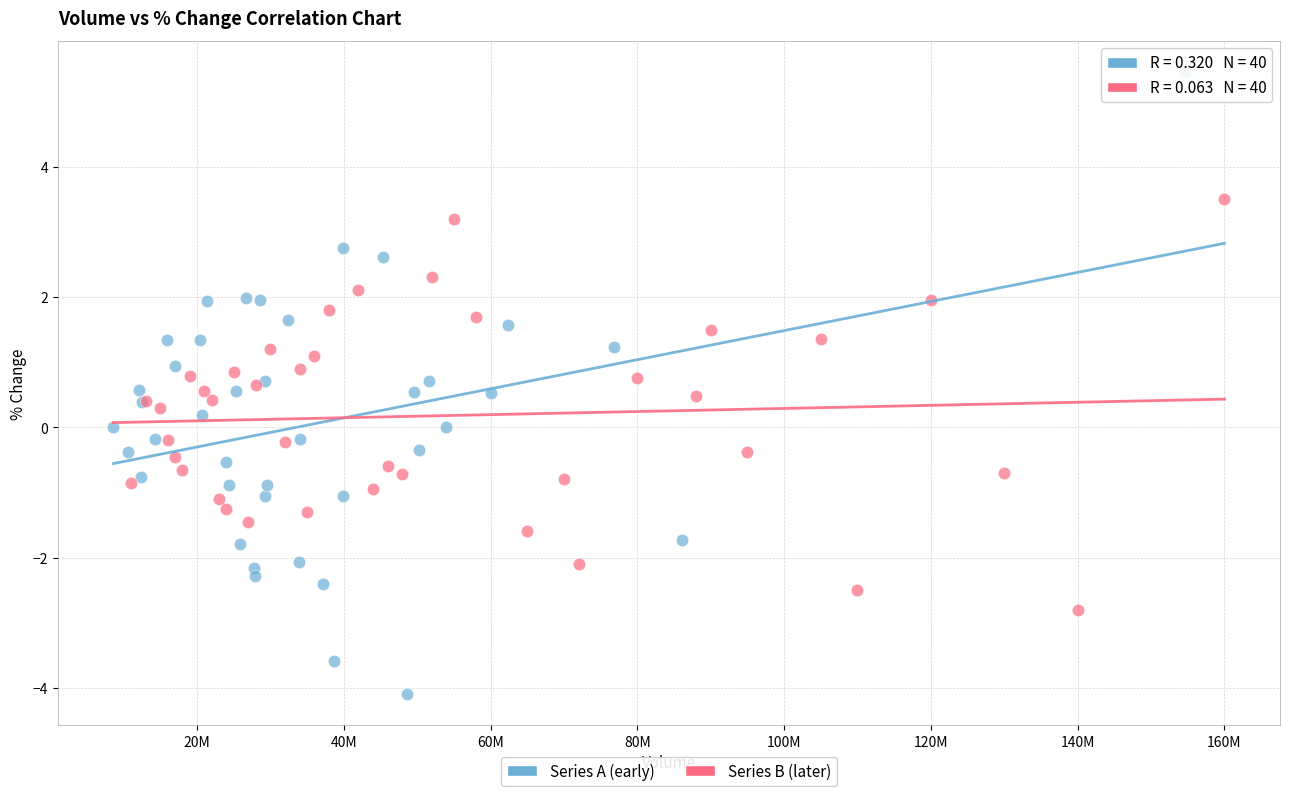

What are all the series names shown in the legend?

Series A (early), Series B (later)